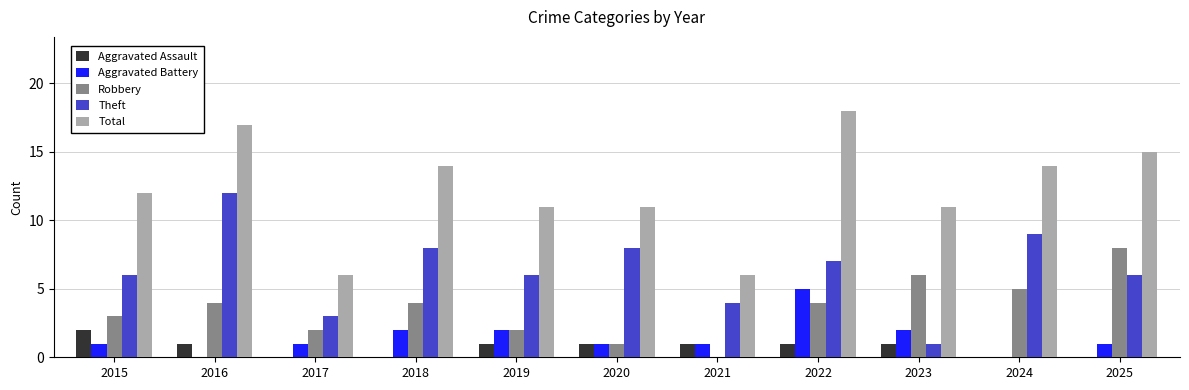

The value of Total at 2018 is 22. True or false?

False